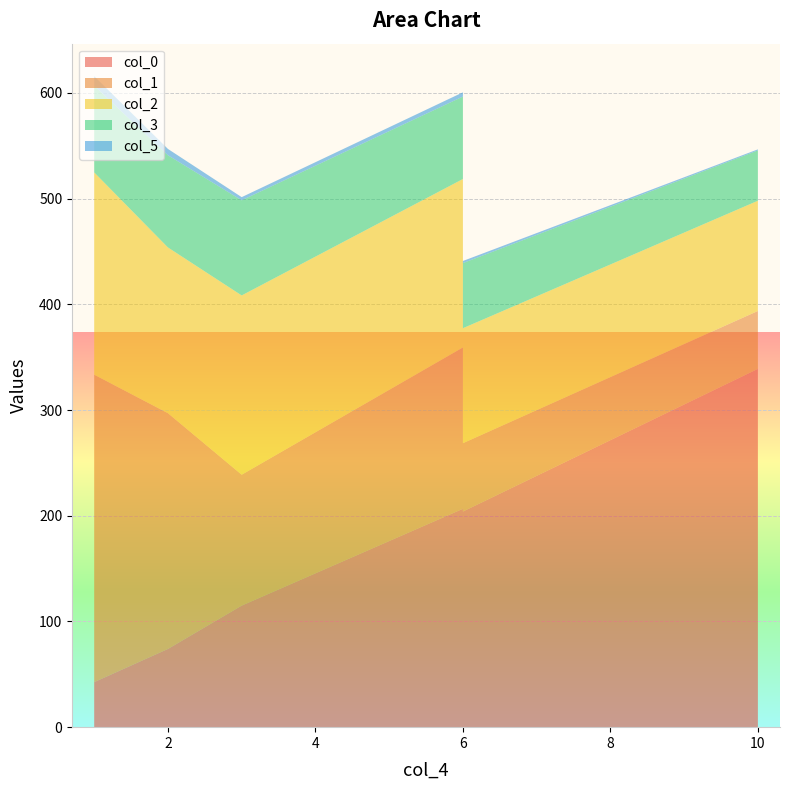

Reading left to right, extract all data points from this chart.

col_0: 1=42.6	2=74.0	3=115.0	6=206.6	6=204.0	10=339.0
col_1: 1=290.9	2=223.0	3=123.8	6=152.6	6=64.6	10=54.7
col_2: 1=191.4	2=156.8	3=169.6	6=159.4	6=108.8	10=104.3
col_3: 1=82.0	2=87.2	3=90.0	6=78.0	6=61.6	10=47.6
col_5: 1=9.0	2=6.0	3=3.0	6=4.0	6=2.0	10=1.0